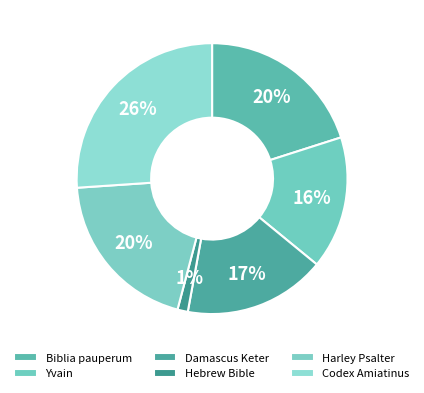

Count the number of slices in the pie.

6